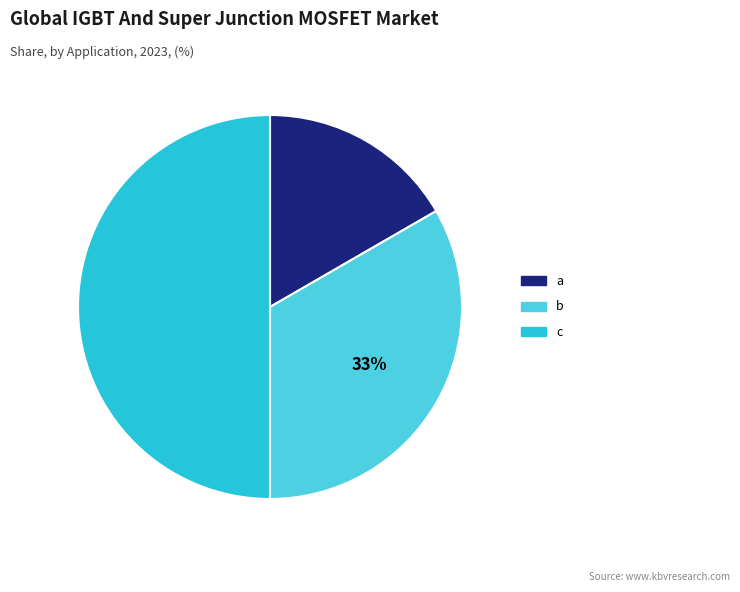

Combined, do b and c account for over 50%?

Yes